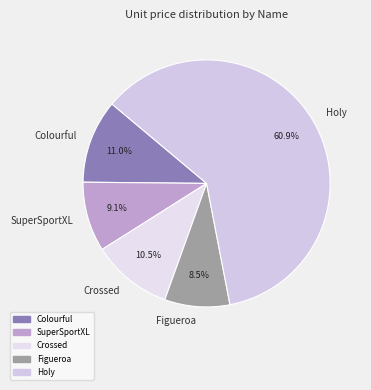

What is the total percentage of SuperSportXL and Holy?

70.0%